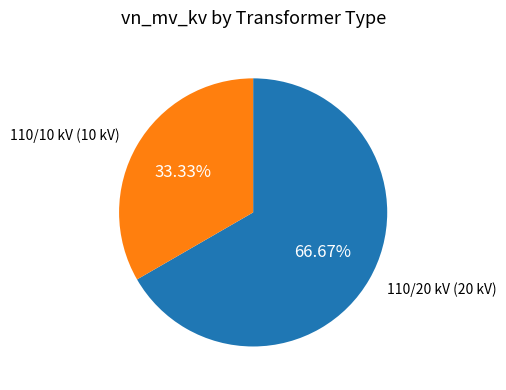

Is there a majority slice in this chart?

Yes